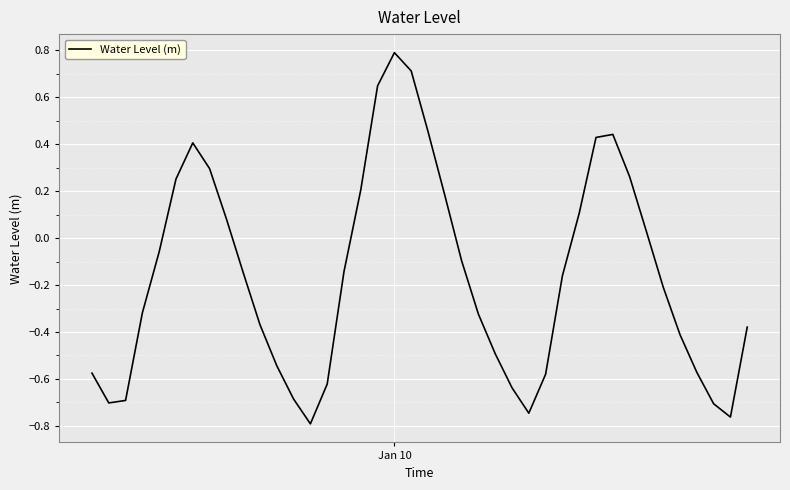

What is the difference between the maximum and minimum values?

1.6